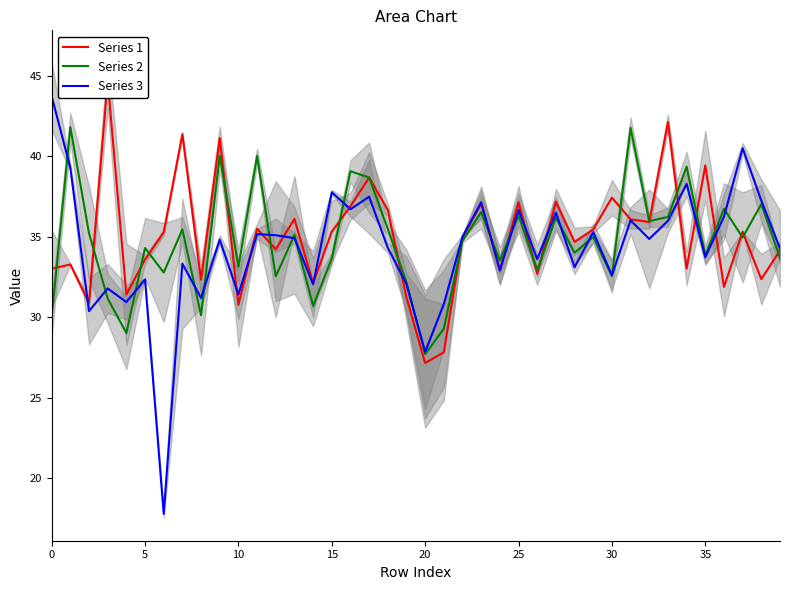

What is the difference between the maximum and minimum values in the Series 1 series?

17.5